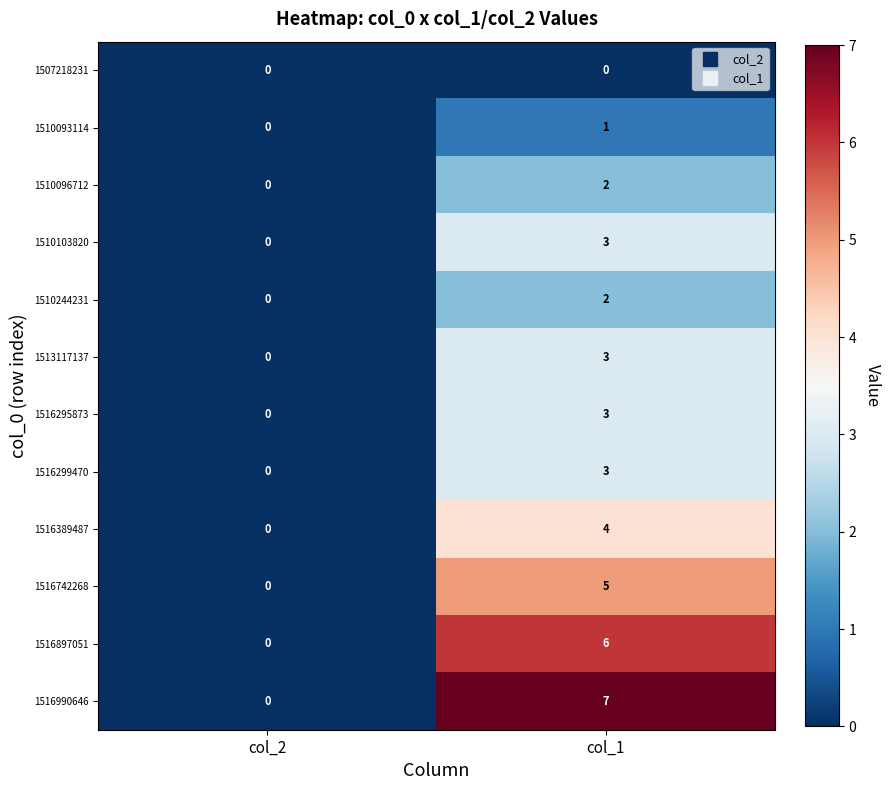

Which series has the largest range (max minus min)?

1516990646